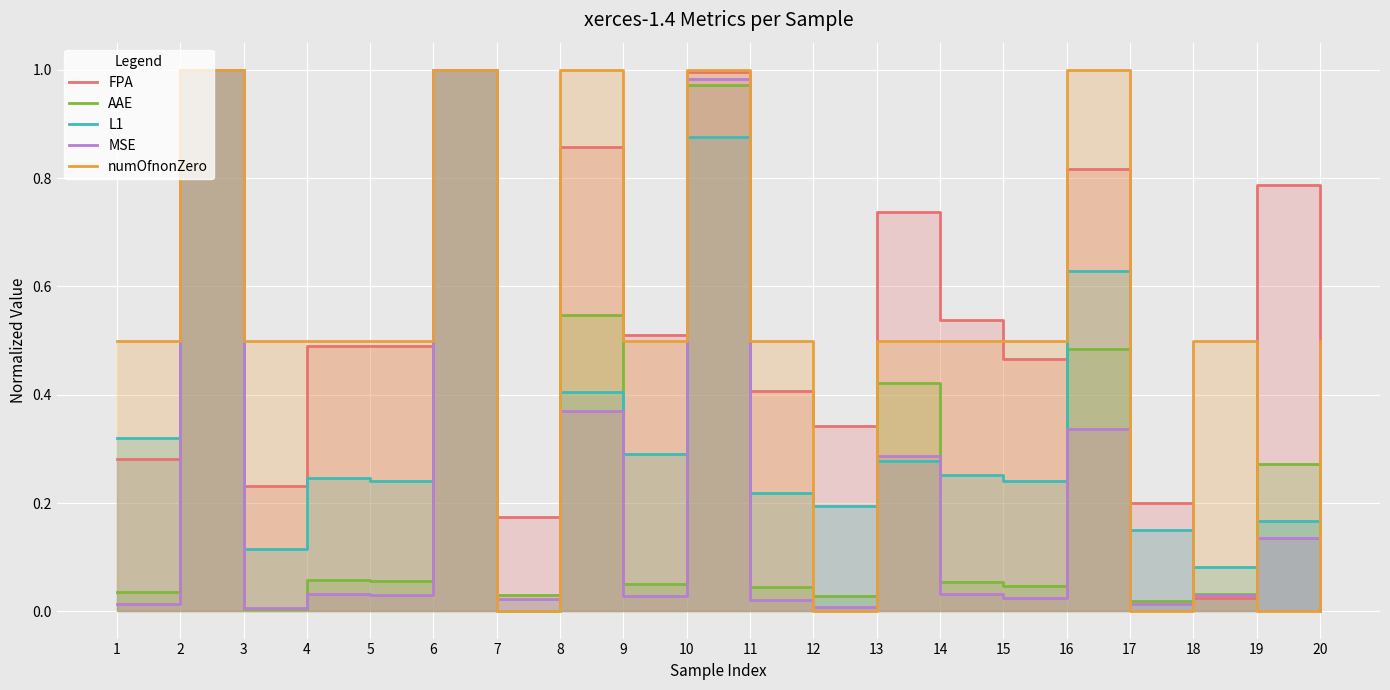

Which category has the lowest value in the AAE series?

20